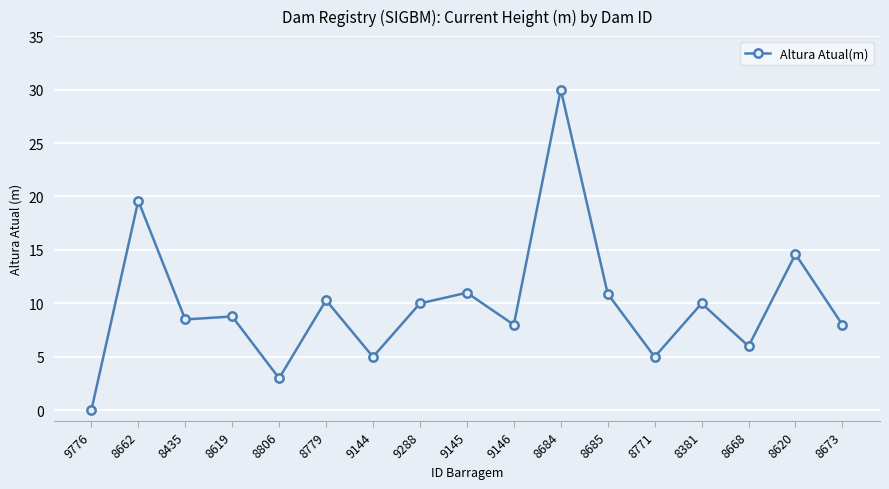

How many lines are shown in the chart?

1